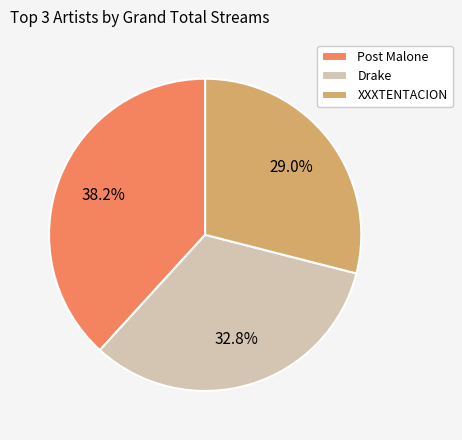

Does any single category account for the majority?

No